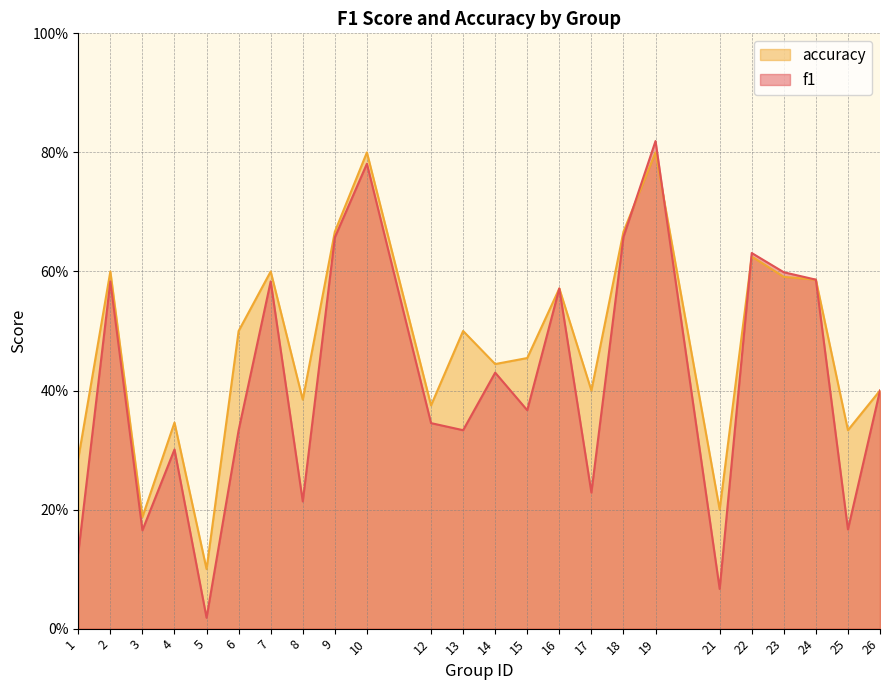

After their last crossing, which series has the higher values: accuracy or f1?

f1